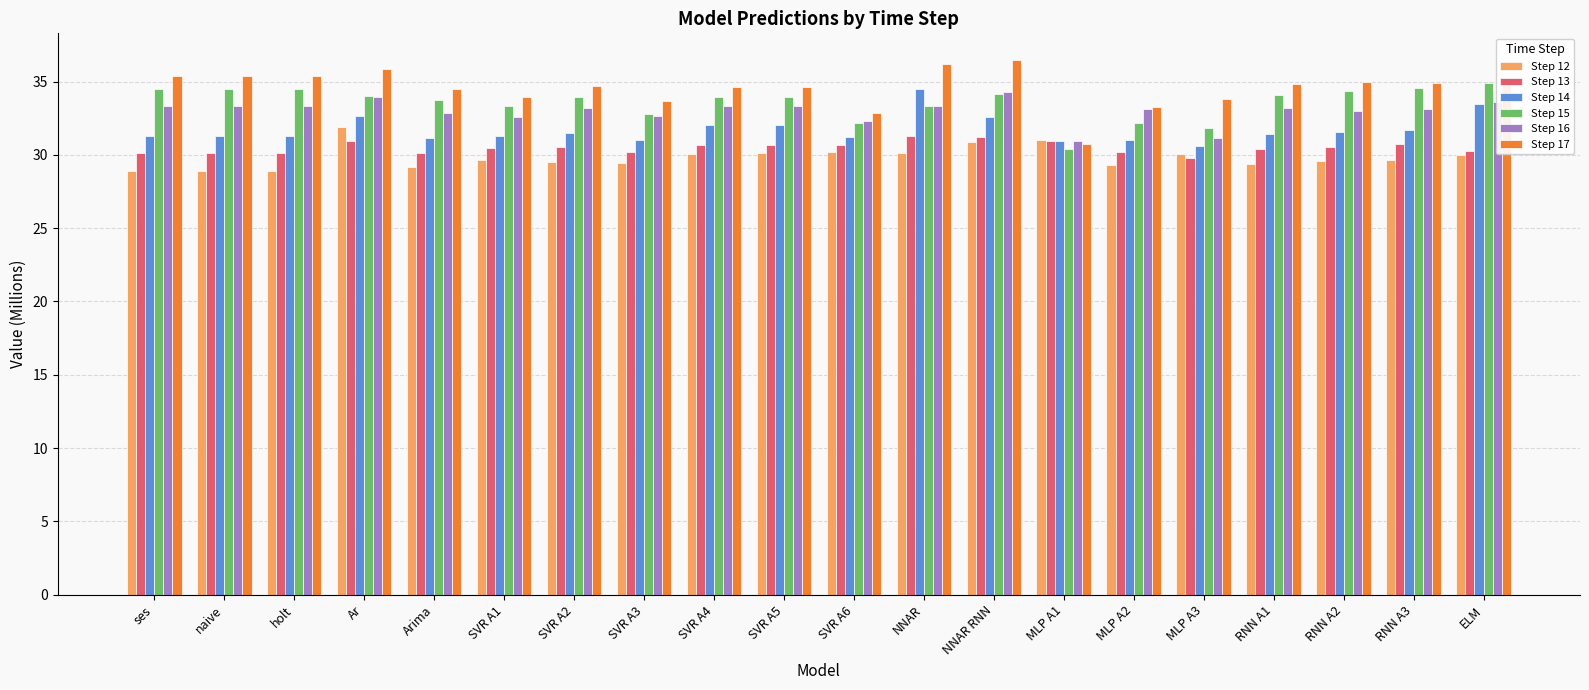

What is the smallest value displayed?

28.9